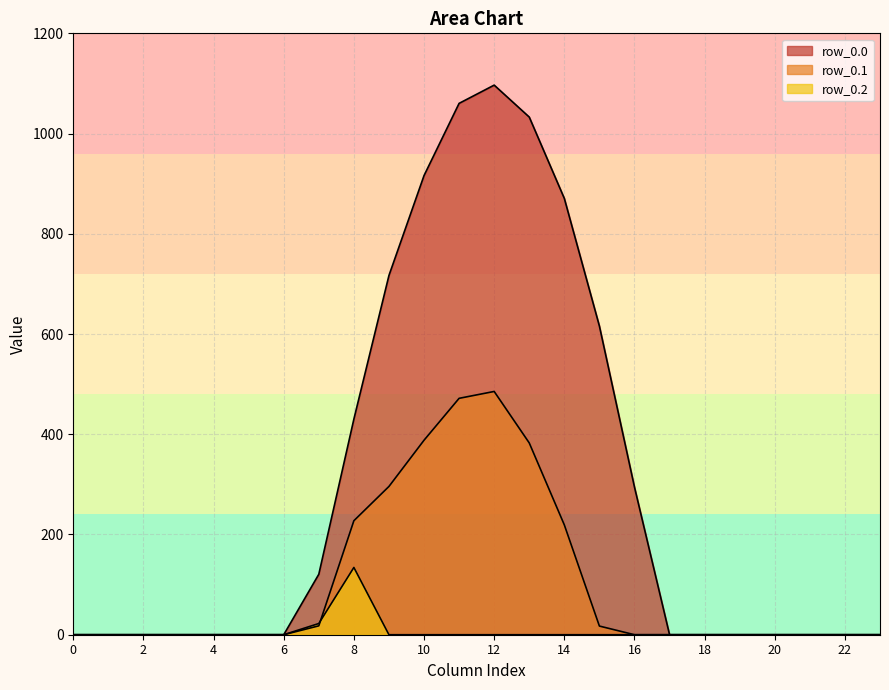

The value of row_0.0 at 15 is 615.9. True or false?

True